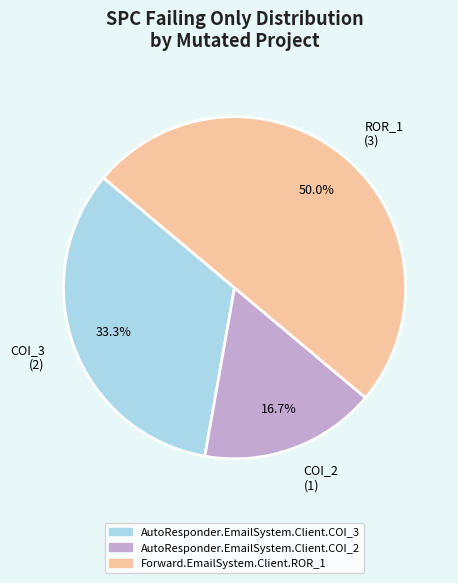

Is AutoResponder.EmailSystem.Client.COI_3 the majority of the pie?

No